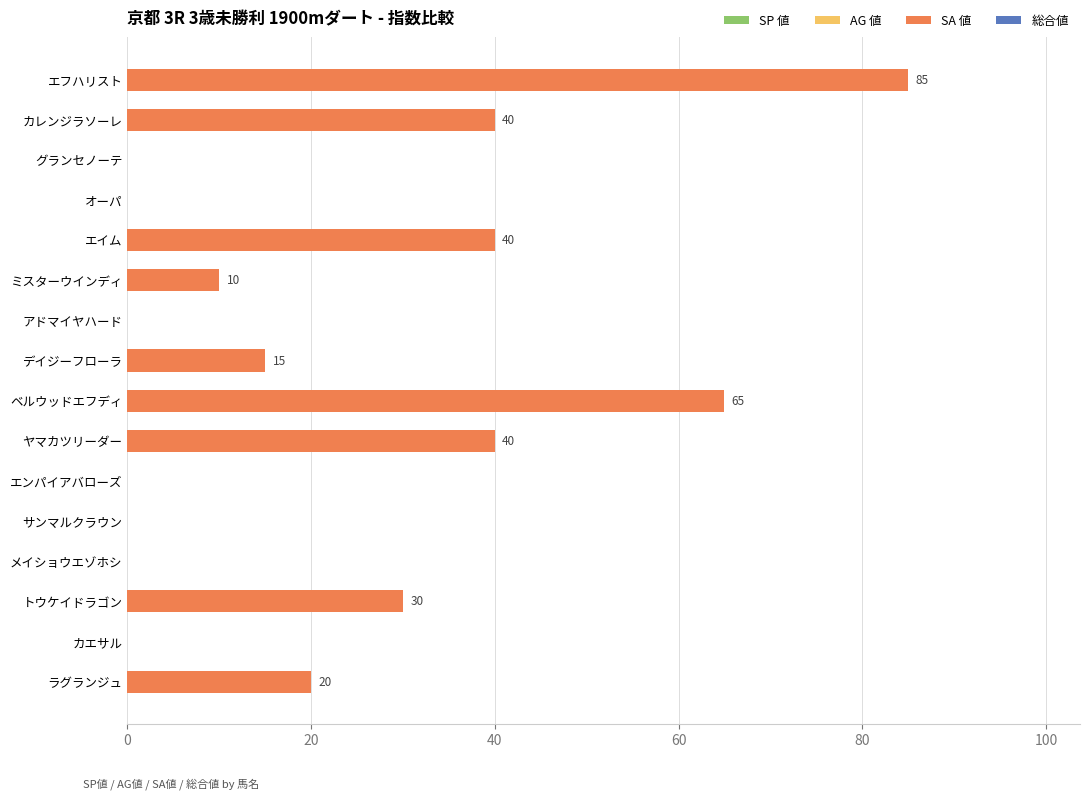

The chart shows a value of 0 at アドマイヤハード. True or false?

True